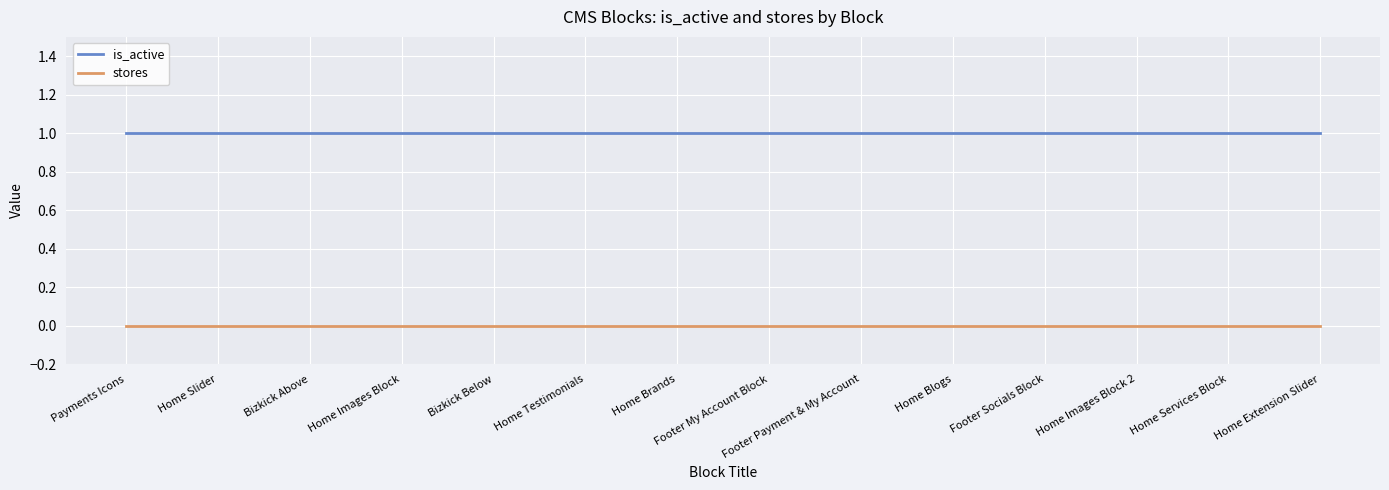

True or false: stores has a value of 0 at Footer My Account Block.

True